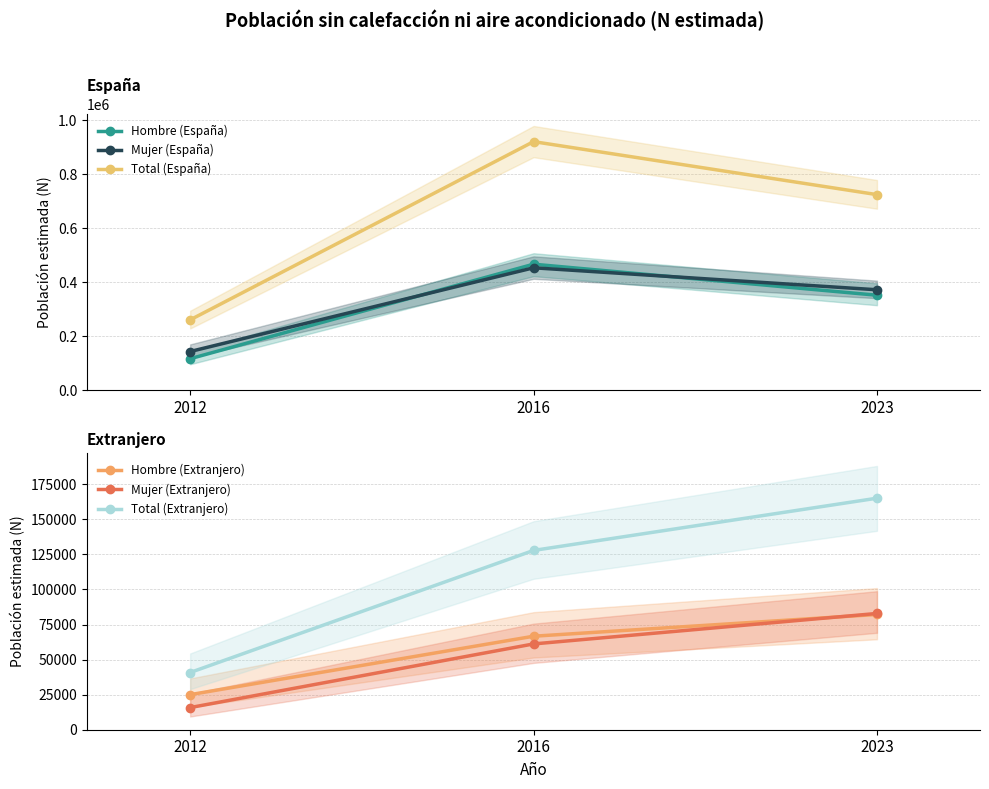

Reading left to right, transcribe all the data shown in this chart.

Hombre (España): 117110	466912	352108
Mujer (España): 143788	453632	372311
Total (España): 260898	920544	724419
Hombre (Extranjero): 25006	66659	82170
Mujer (Extranjero): 15788	61163	82890
Total (Extranjero): 40794	127822	165060